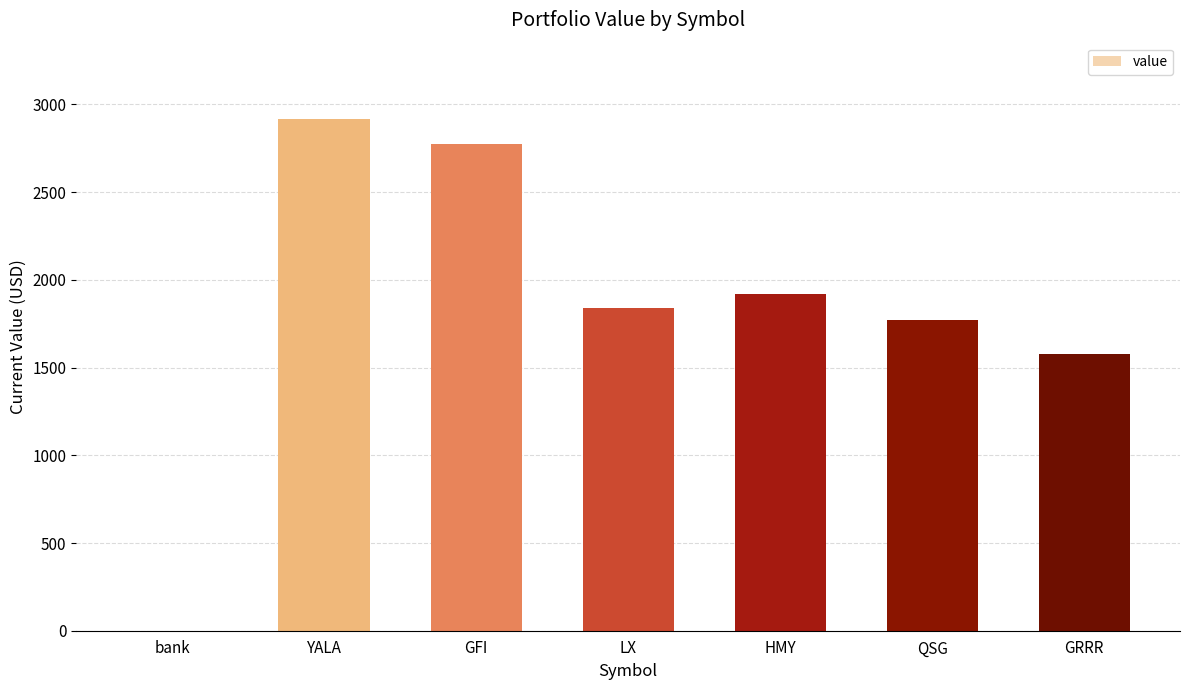

Are the bars grouped side by side (vs. stacked)?

No